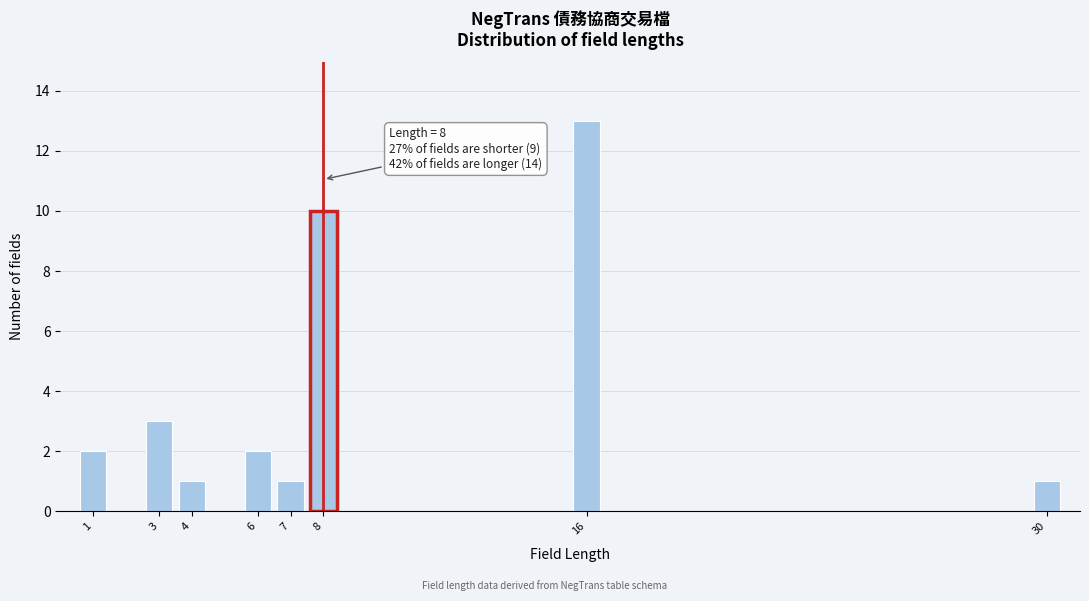

Reading right to left, transcribe all the data shown in this chart.

1	13	10	1	2	1	3	2